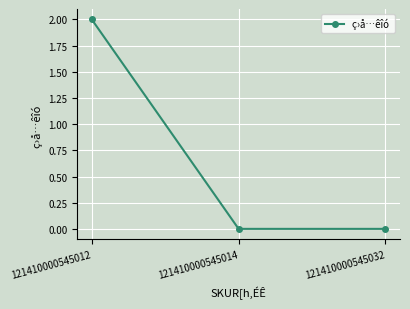

At which category does the chart reach its peak across all series?

121410000545012